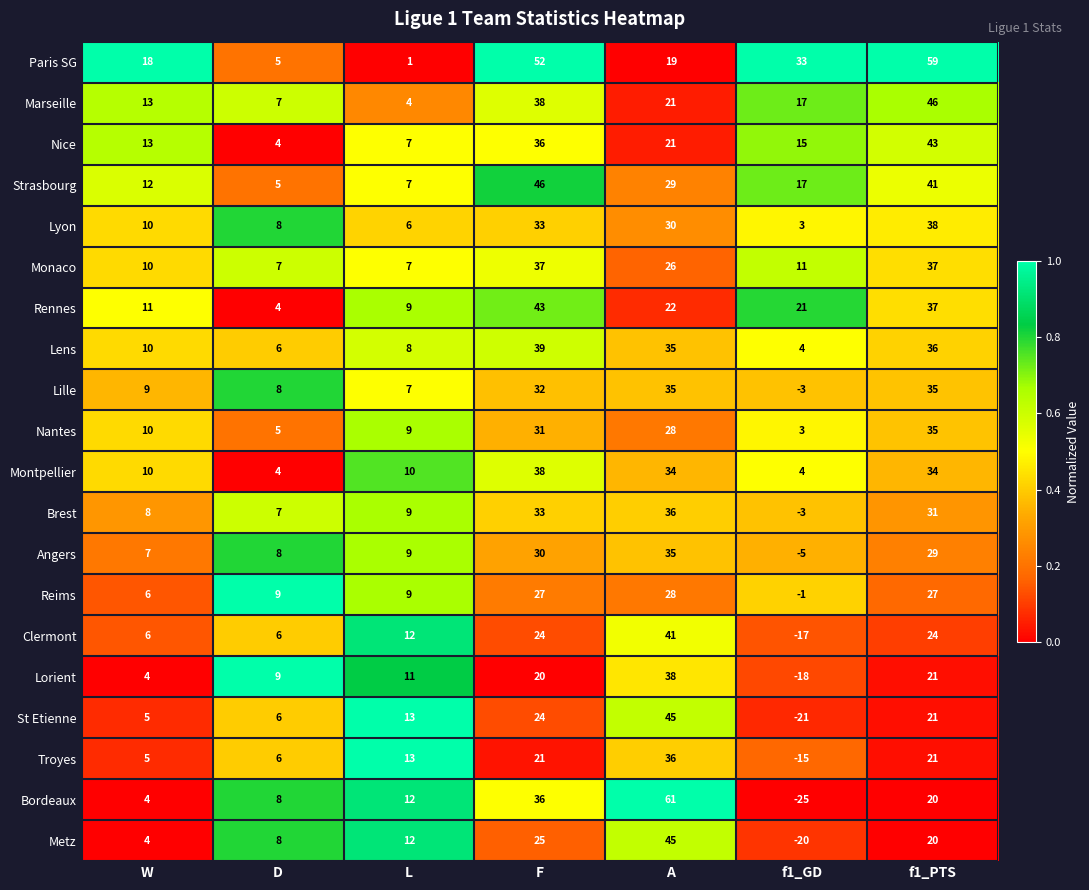

What is the sum of all Marseille values?

146